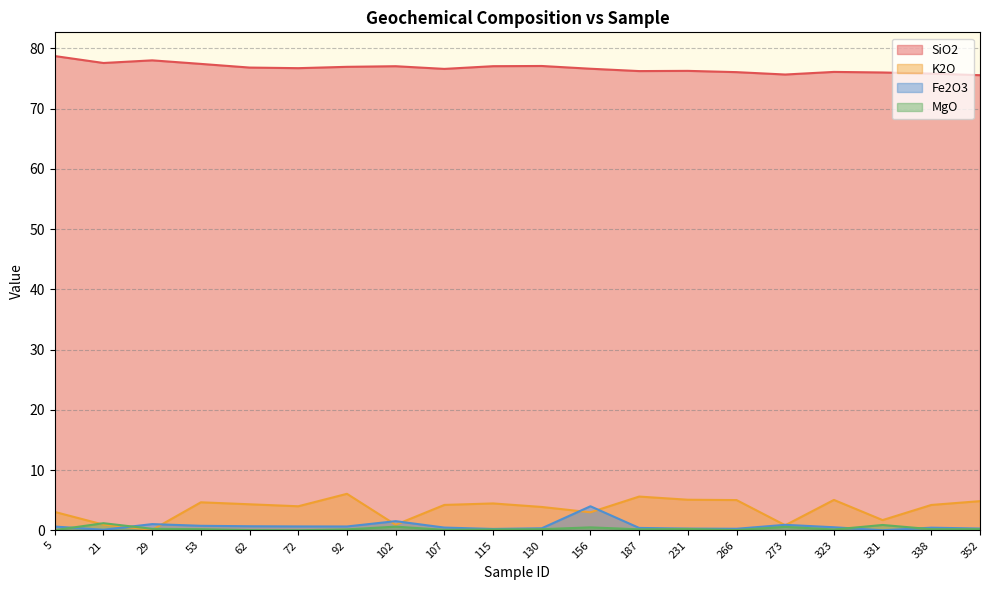

How many data points does each series have?

20